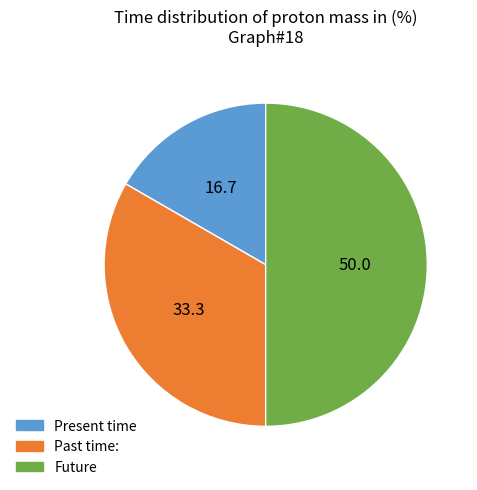

Which has a higher value, Past time: or Future?

Future